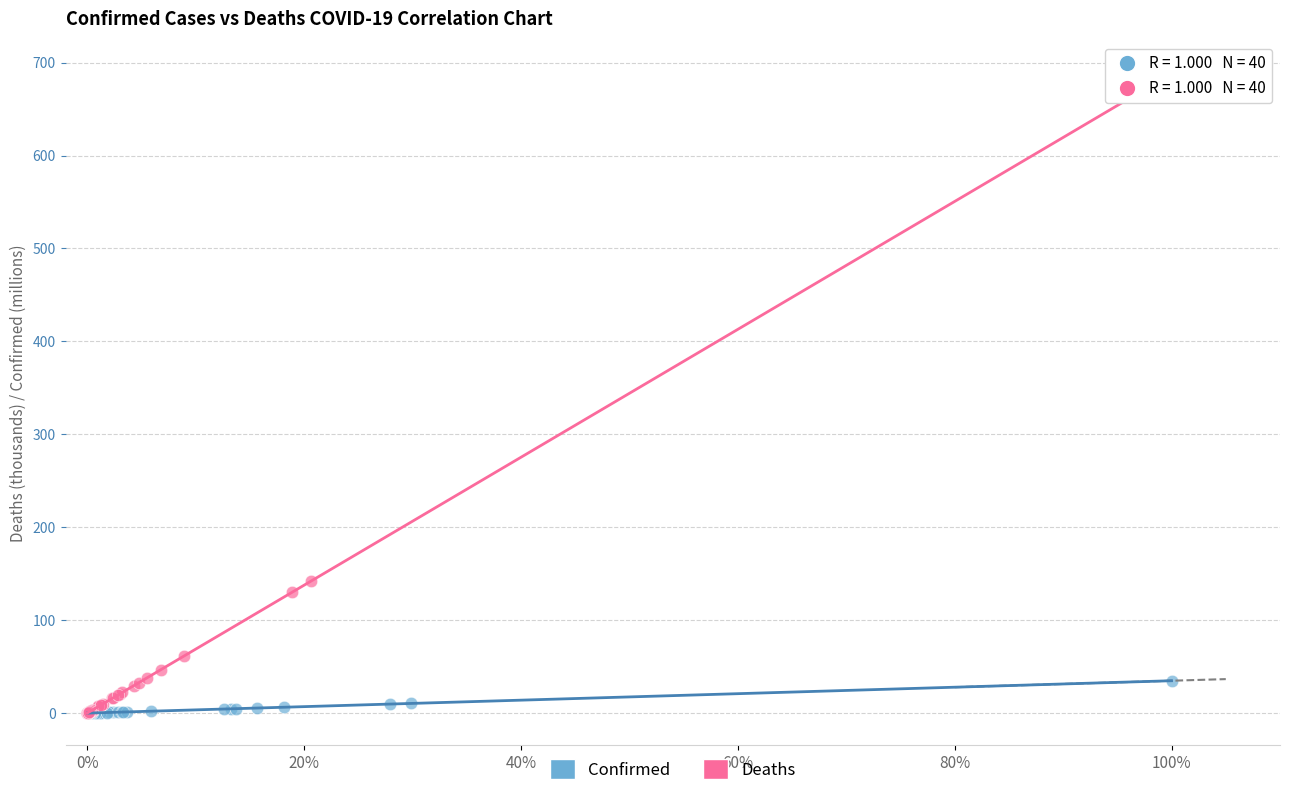

Which series has the widest spread of Y values?

Deaths